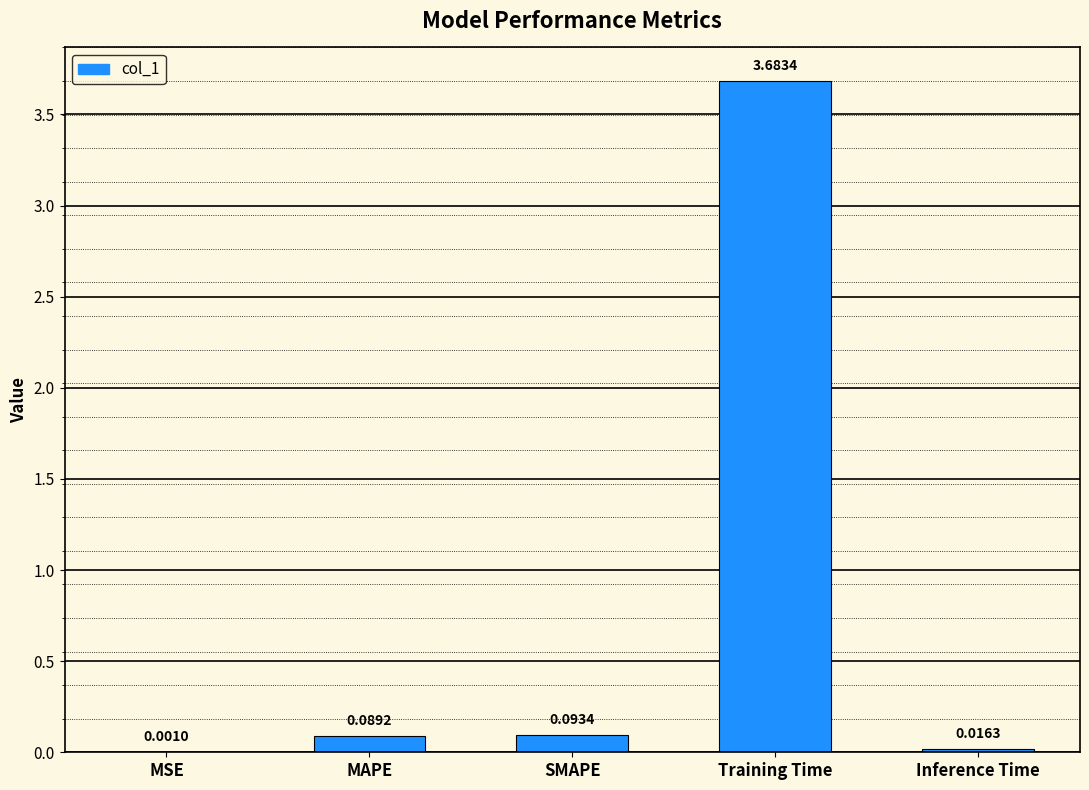

What is the sum of all values?

3.9